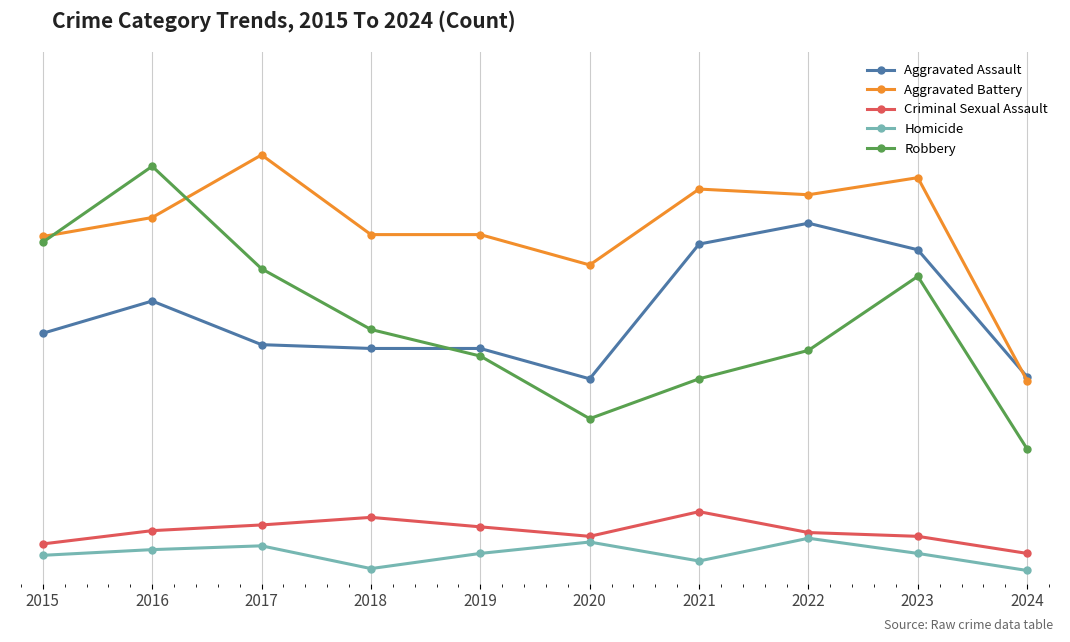

Does the chart have visible grid lines?

No